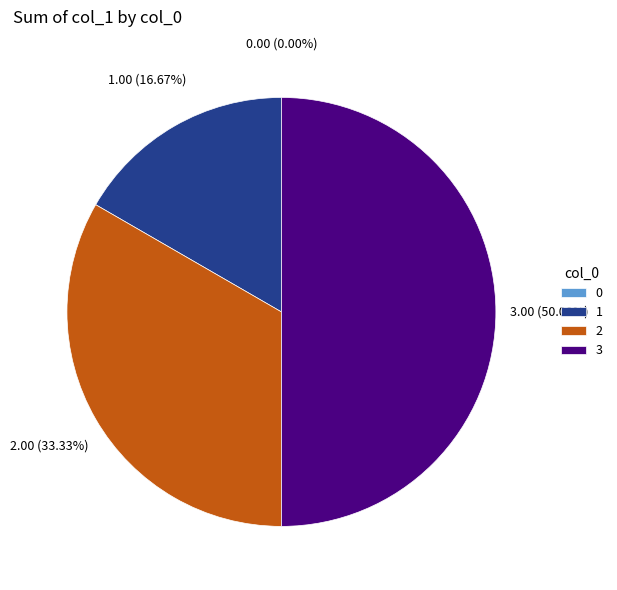

Is 2 the majority of the pie?

No